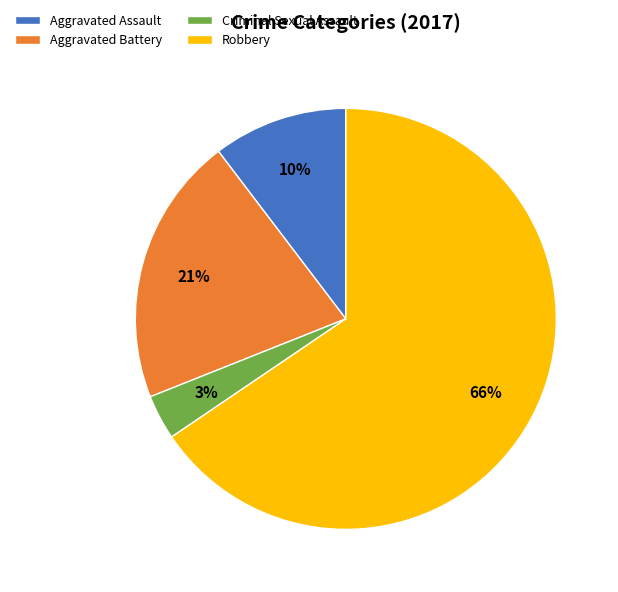

Which category accounts for the majority?

Robbery